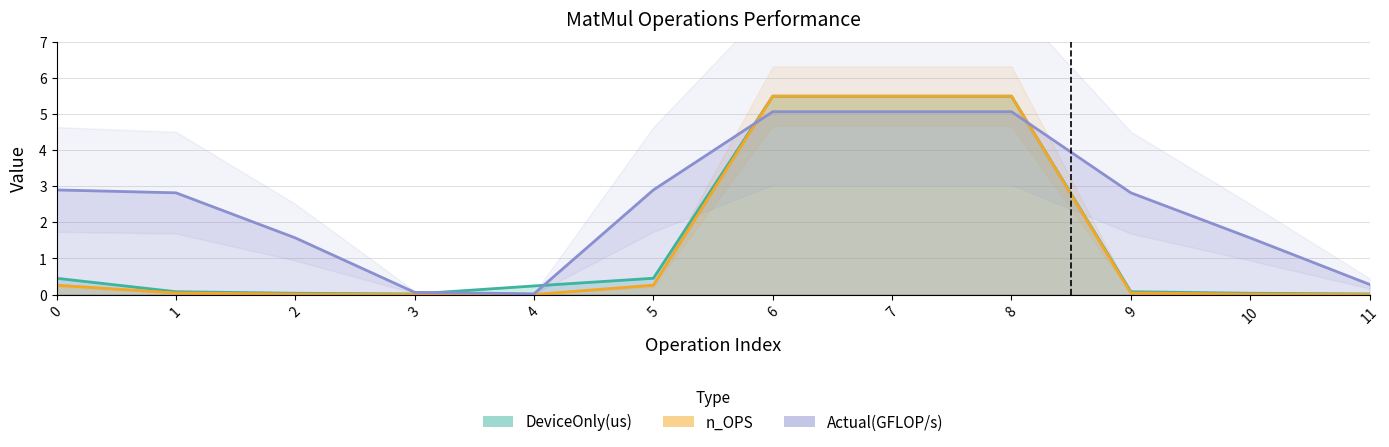

True or false: DeviceOnly(us) has more than 2 points higher than both neighbors.

False